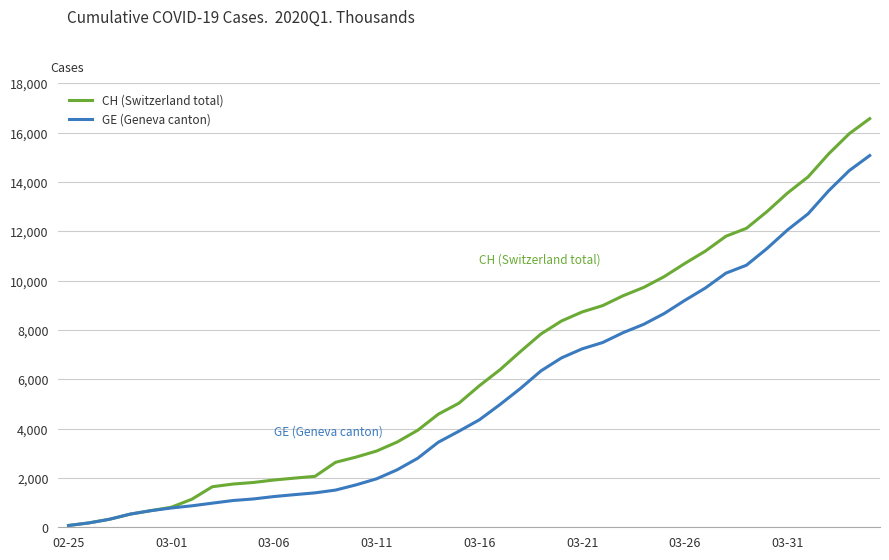

Which series has the largest total across all categories?

CH (Switzerland total)